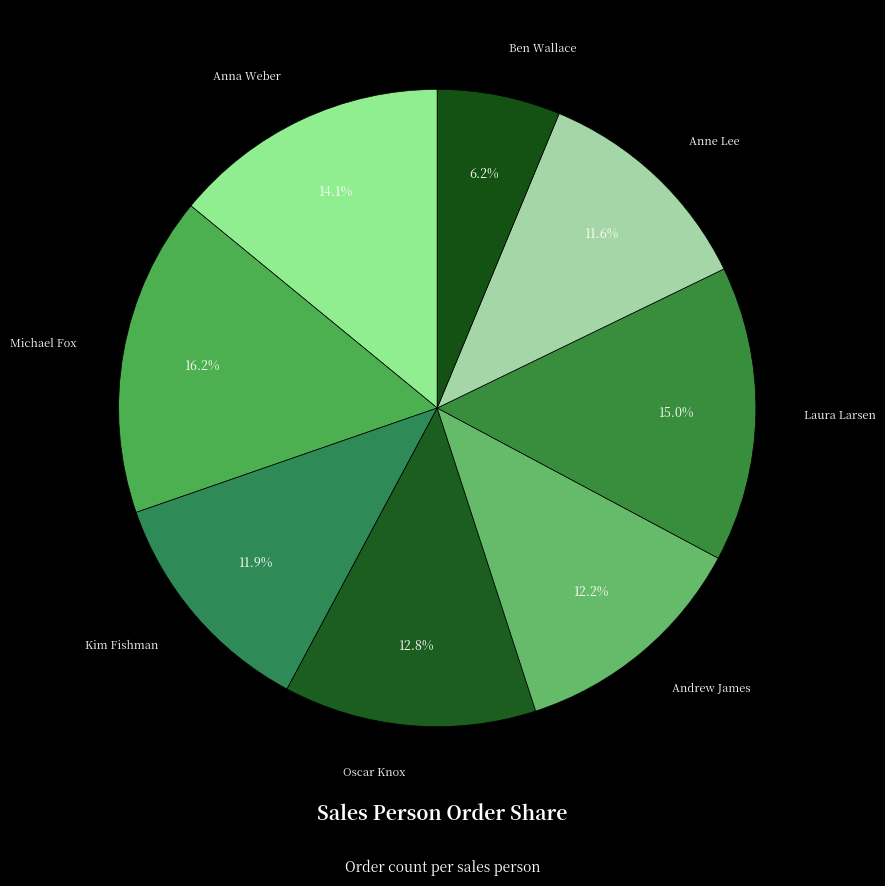

Does Kim Fishman represent more than half of the total?

No